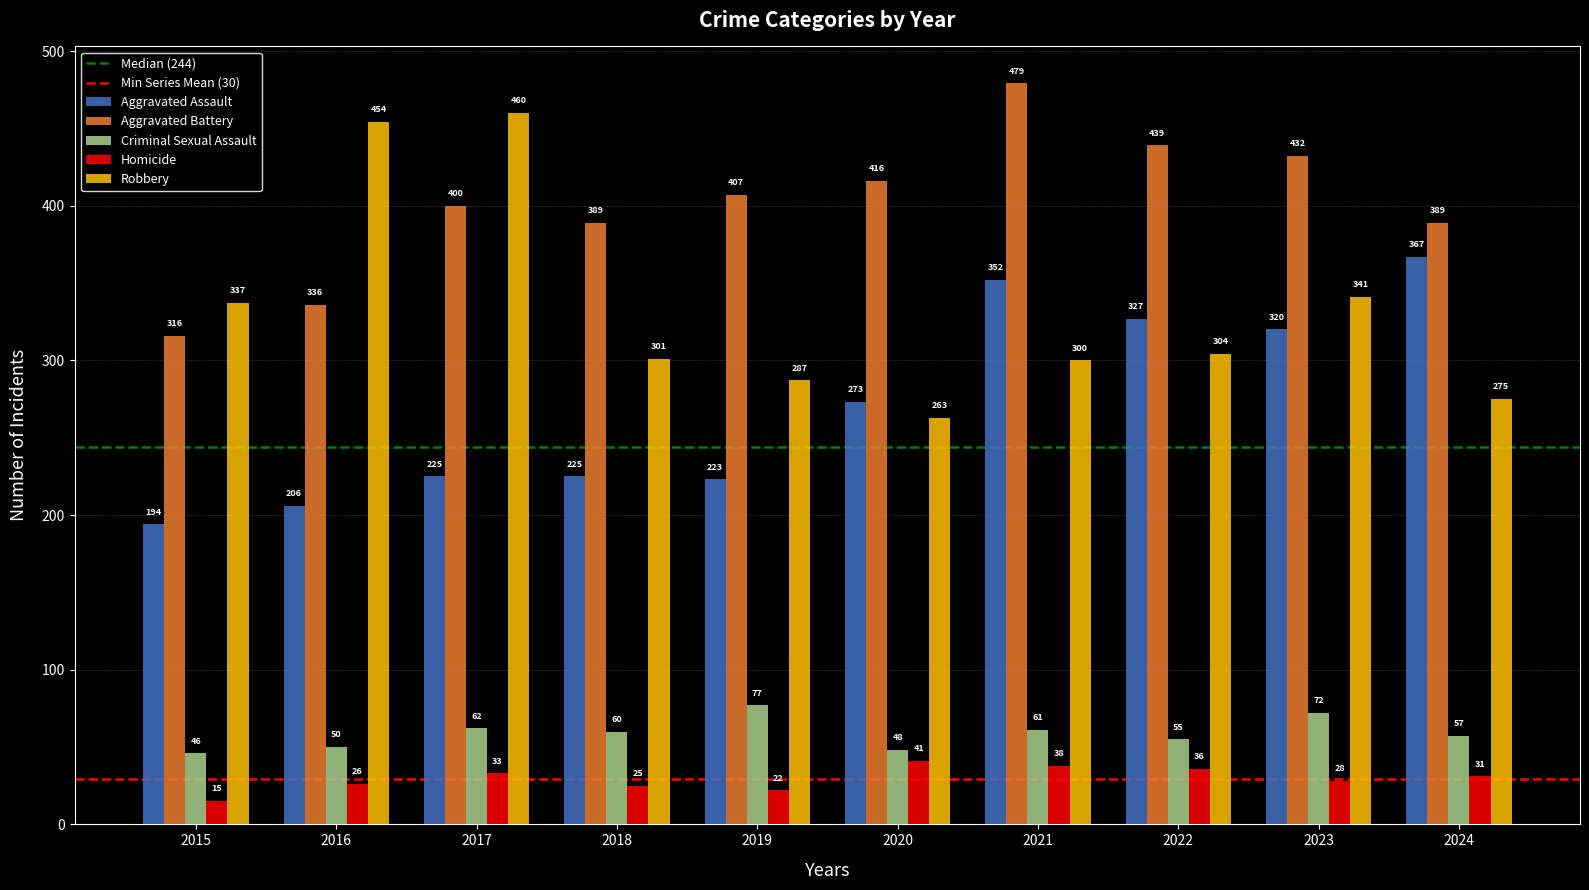

At which label does Homicide first exceed 31?

2017